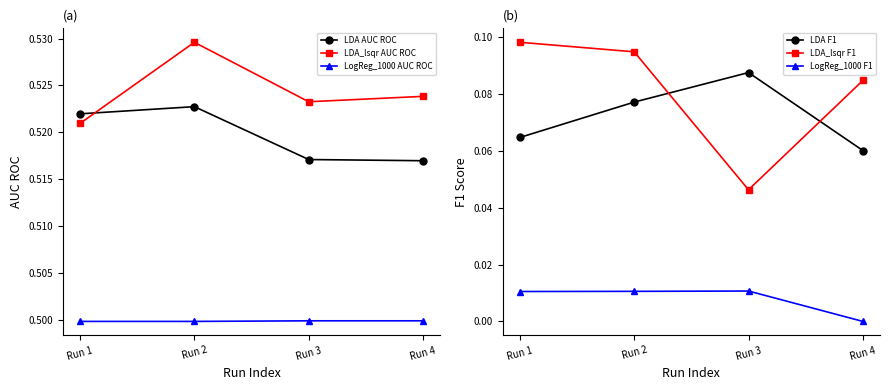

Reading right to left, extract all data points from this chart.

LDA AUC ROC: Run 4=0.5	Run 3=0.5	Run 2=0.5	Run 1=0.5
LDA_lsqr AUC ROC: Run 4=0.5	Run 3=0.5	Run 2=0.5	Run 1=0.5
LogReg_1000 AUC ROC: Run 4=0.5	Run 3=0.5	Run 2=0.5	Run 1=0.5
LDA F1: Run 4=0.1	Run 3=0.1	Run 2=0.1	Run 1=0.1
LDA_lsqr F1: Run 4=0.1	Run 3=0.0	Run 2=0.1	Run 1=0.1
LogReg_1000 F1: Run 4=0.0	Run 3=0.0	Run 2=0.0	Run 1=0.0